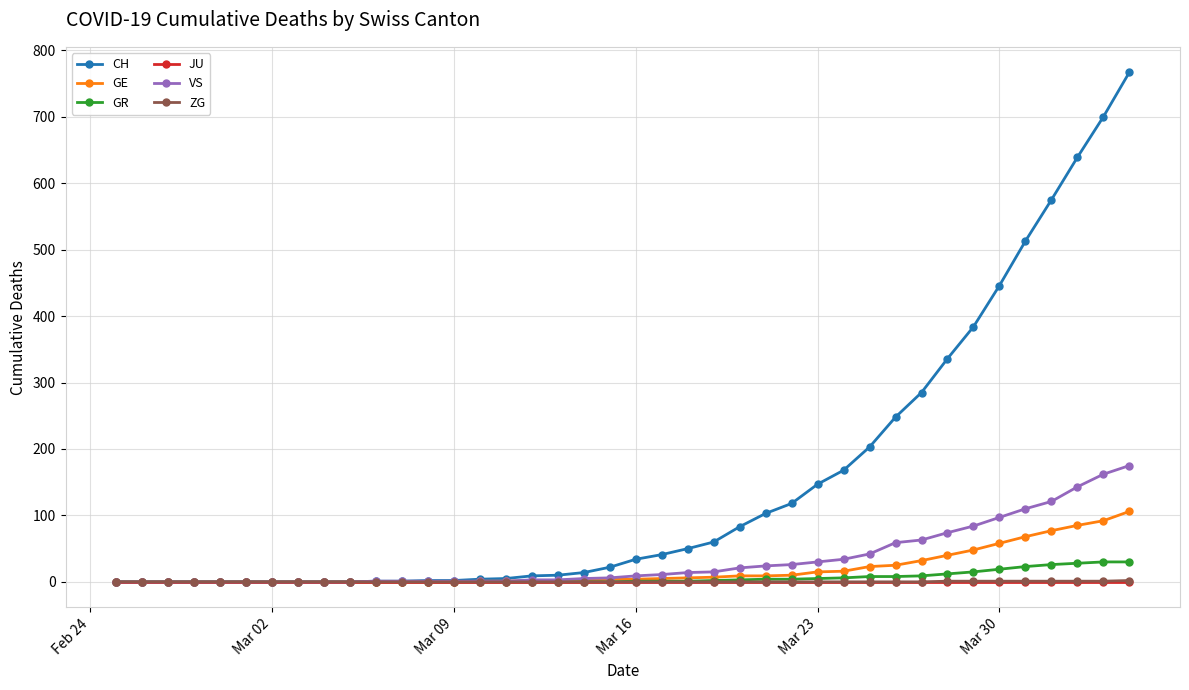

What is the maximum value shown in the chart?

767